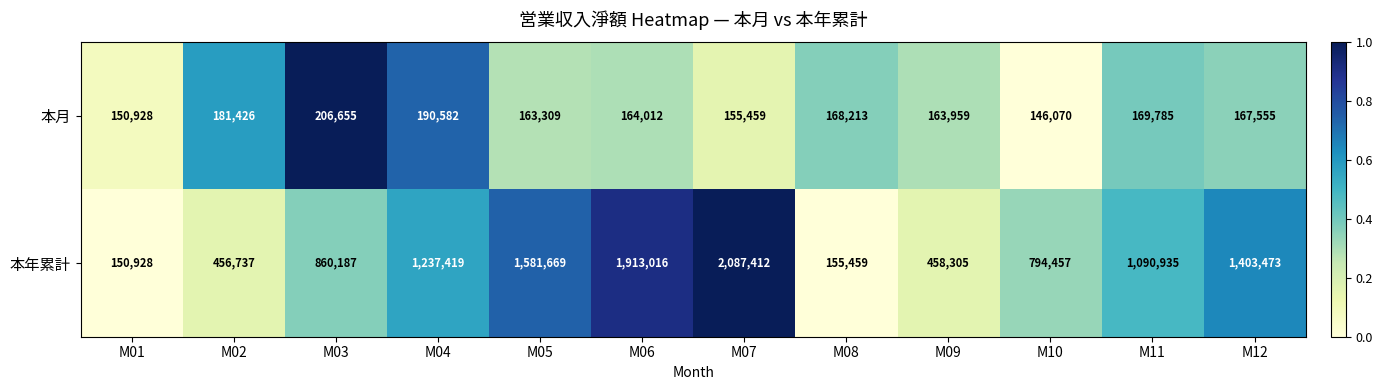

Between M06 and M07, which series saw the biggest shift?

本年累計